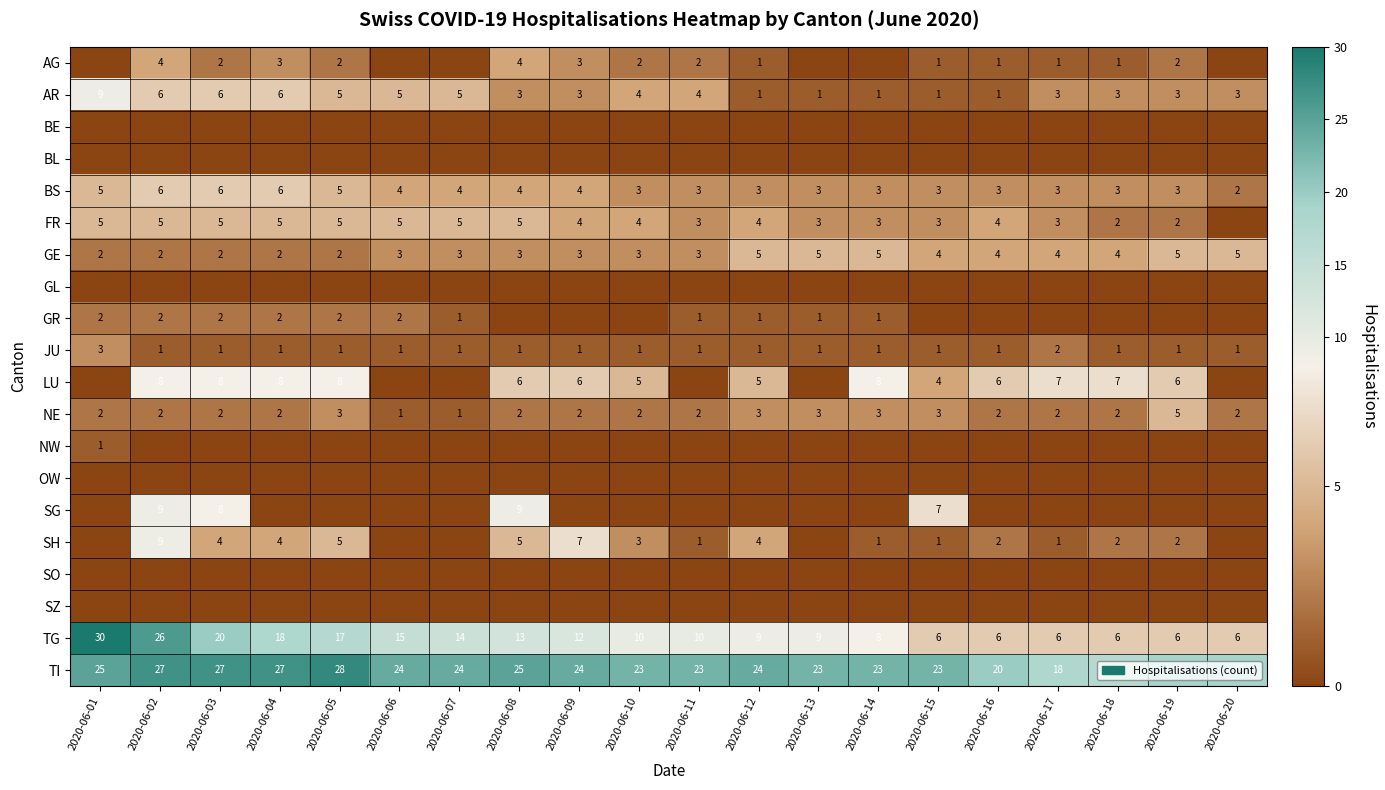

At which category is the sum across all series the highest?

2020-06-02